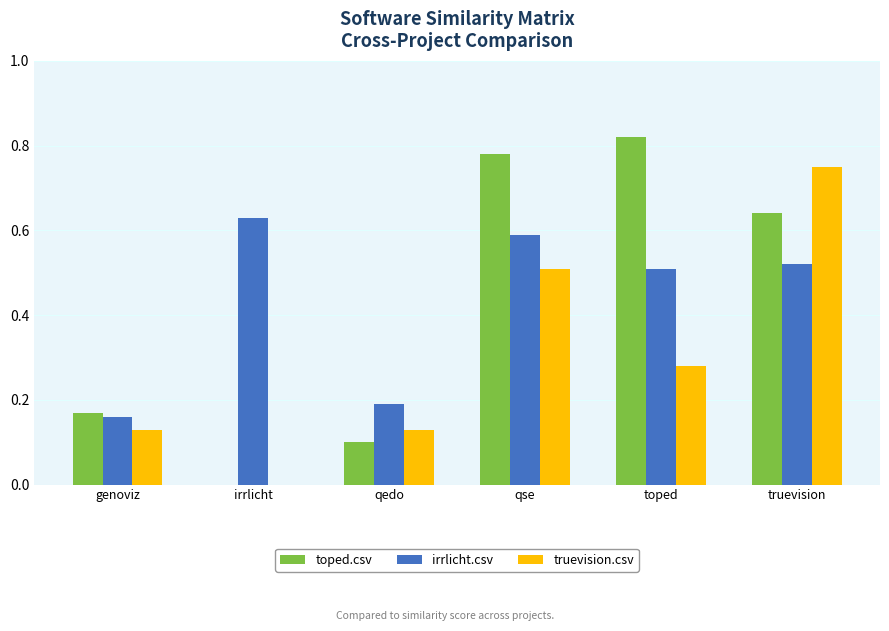

What is the total value across all series at qse?

1.9